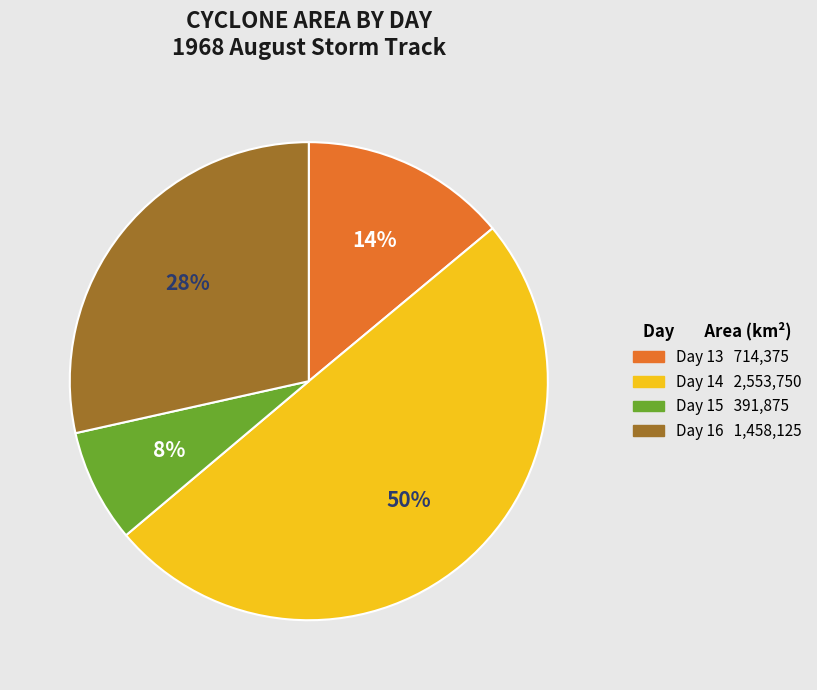

To the nearest percent, what is the difference between the largest and smallest slice percentages?

42%